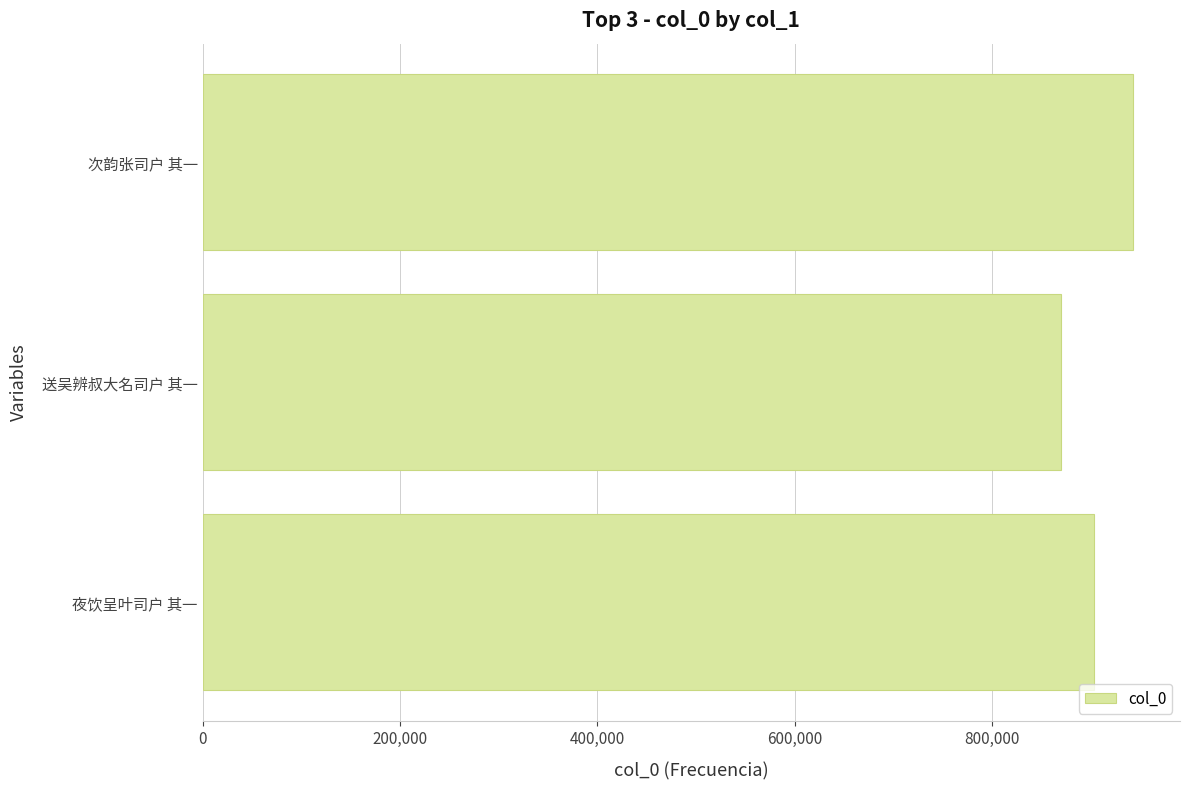

What is the change in value from 送吴辨叔大名司户 其一 to 次韵张司户 其一?

+73511